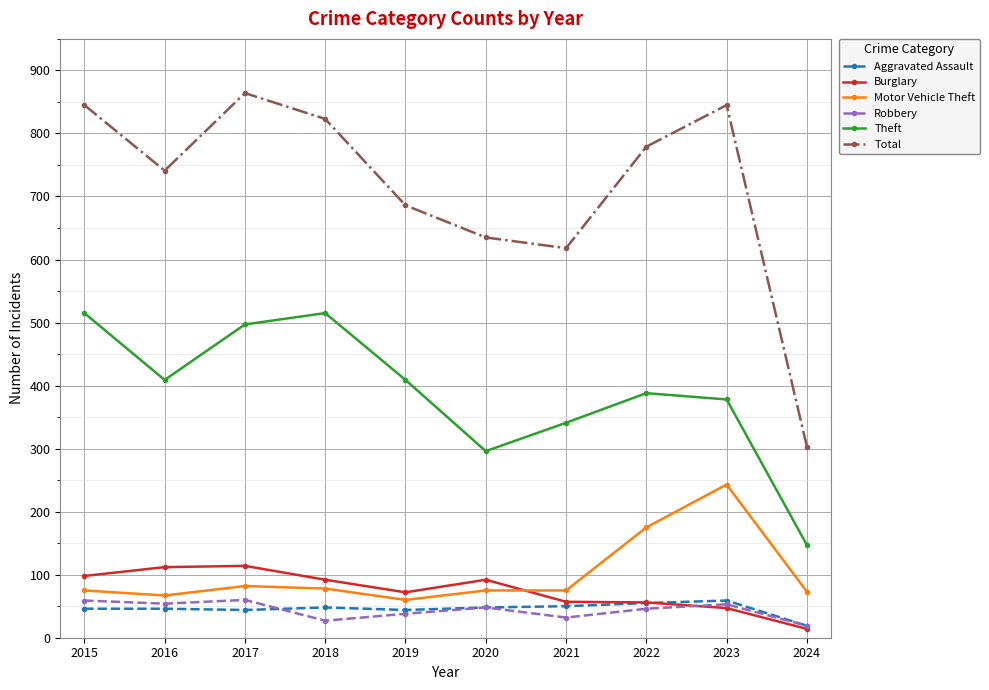

Is the value of Burglary at 2016 greater than the value of Motor Vehicle Theft at 2019?

Yes